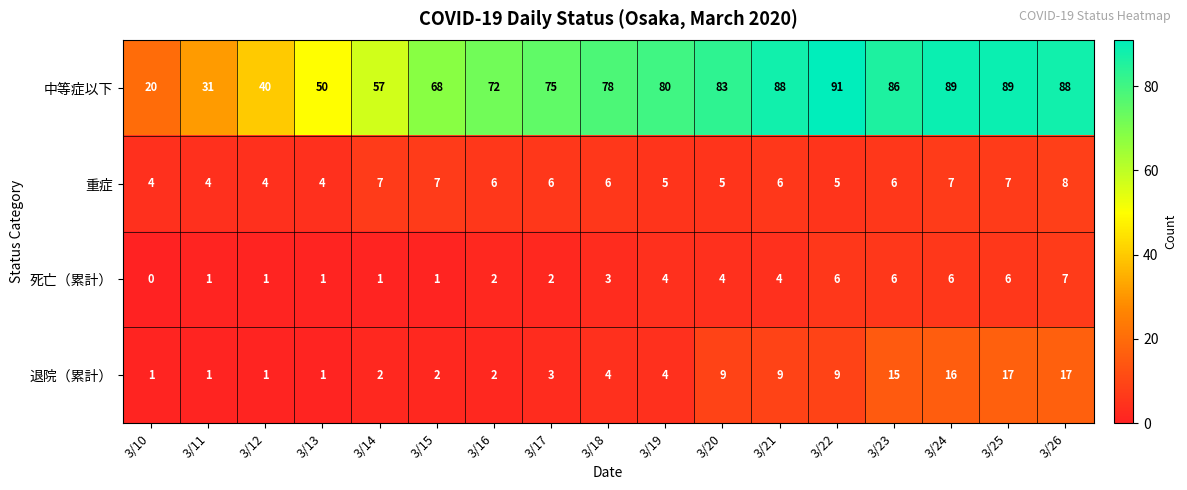

The value of 中等症以下 at 3/20 is 142. True or false?

False